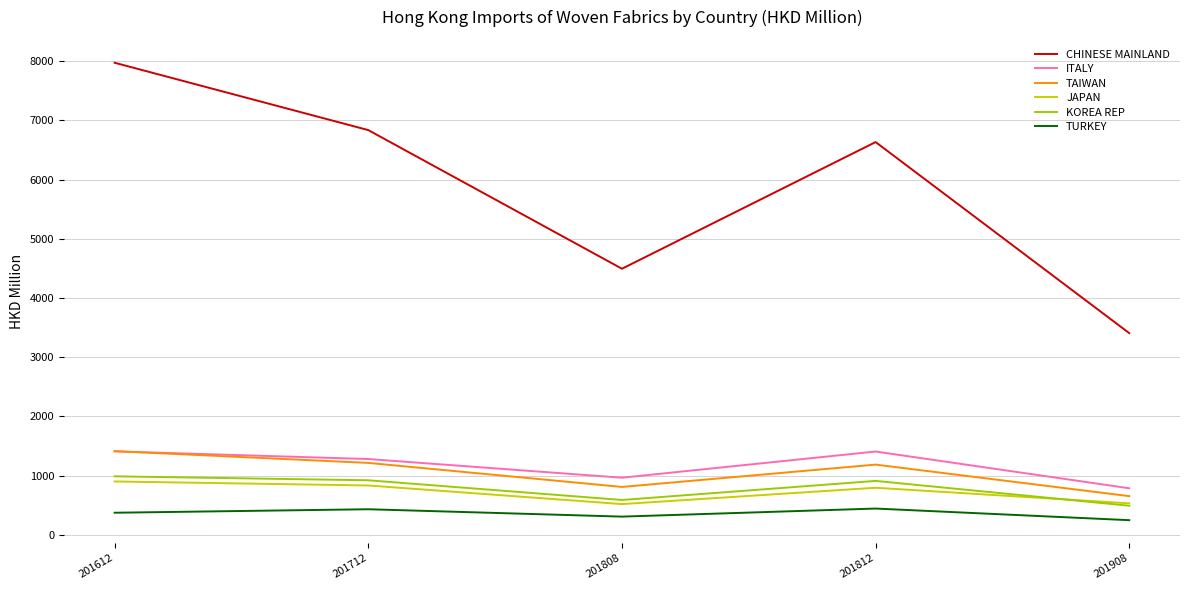

How many interior local valleys does the JAPAN series have?

1